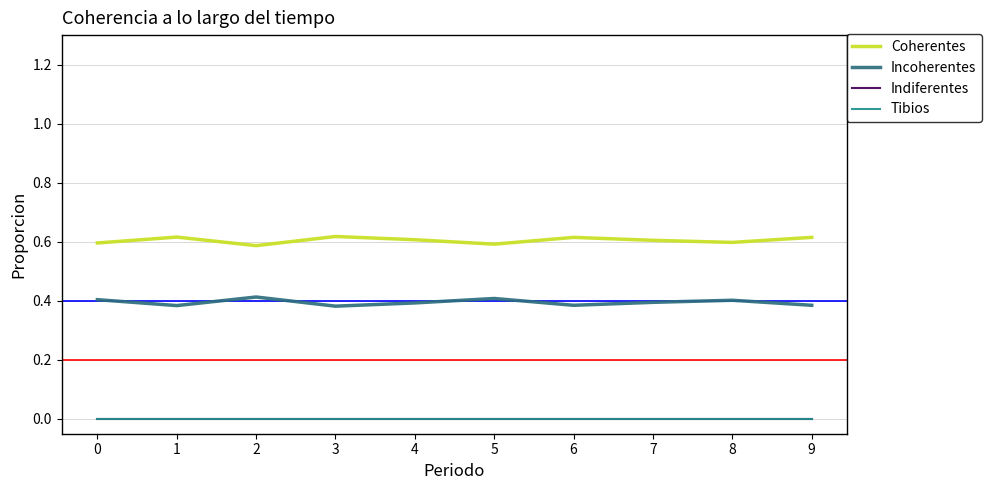

Rank the series by their maximum value, from highest to lowest.

Coherentes, Incoherentes, Indiferentes, Tibios